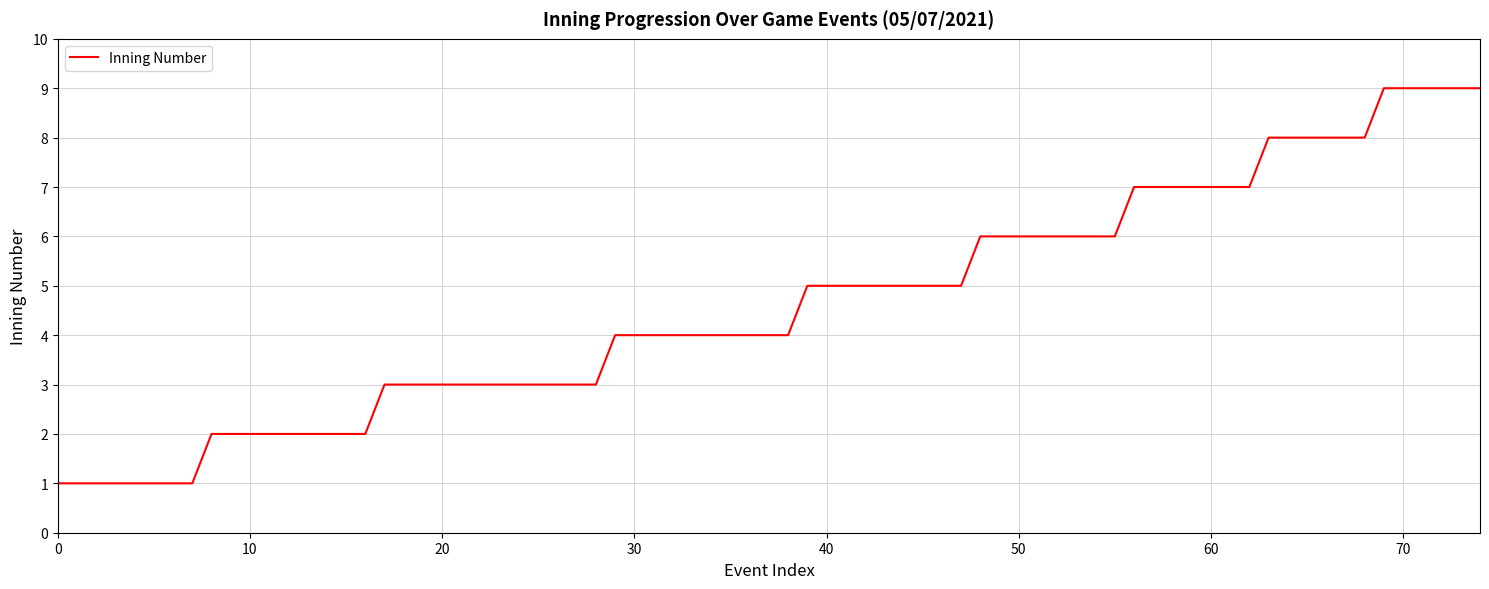

What is the greatest value displayed?

9